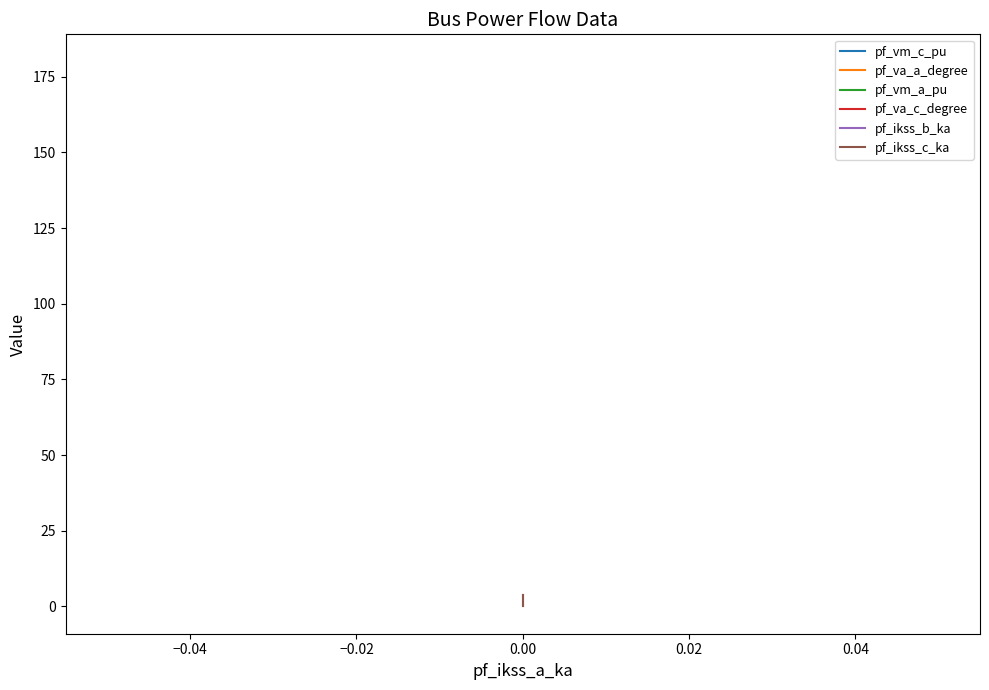

Is it true that pf_va_c_degree equals 124.3 at 0.00?

False